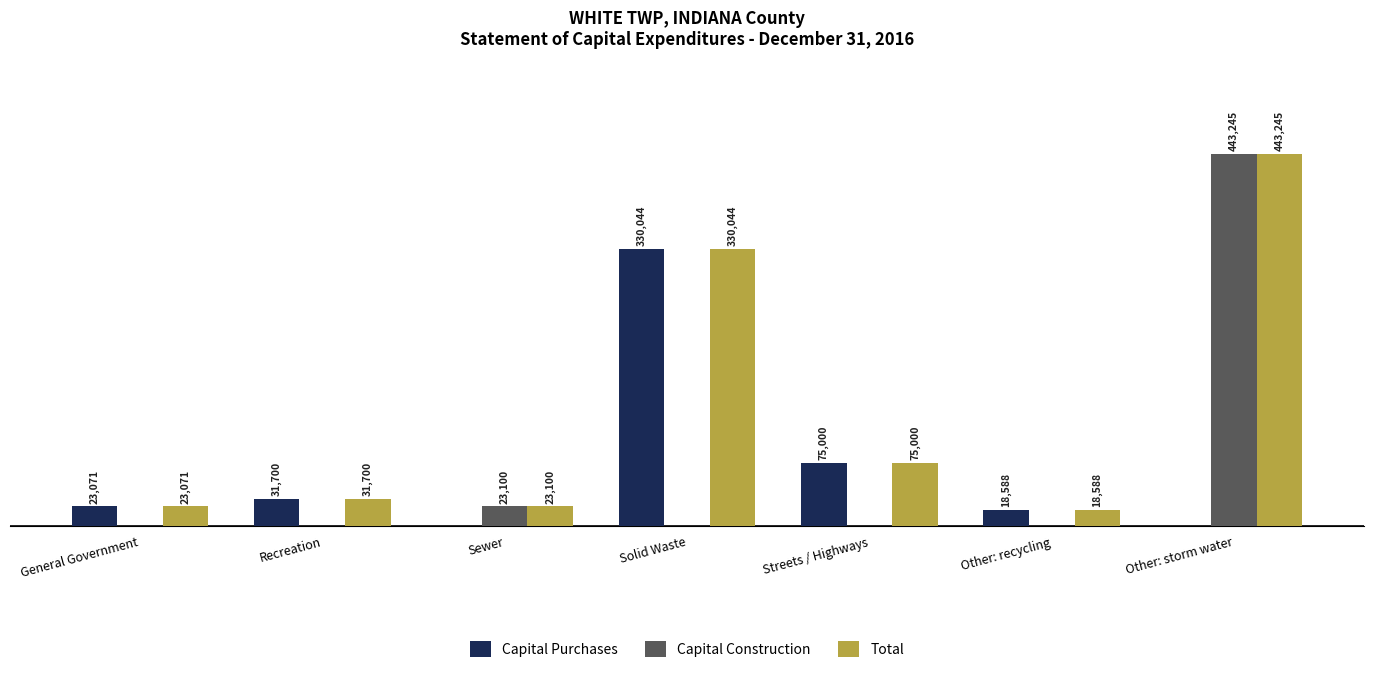

At which category does the chart reach its peak across all series?

Other: storm water